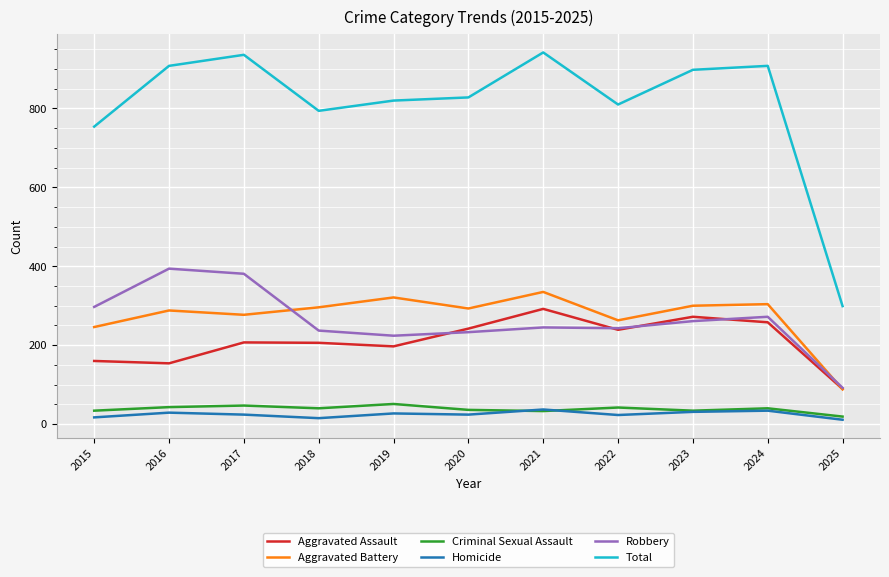

True or false: Criminal Sexual Assault has a value of 47 at 2017.

True